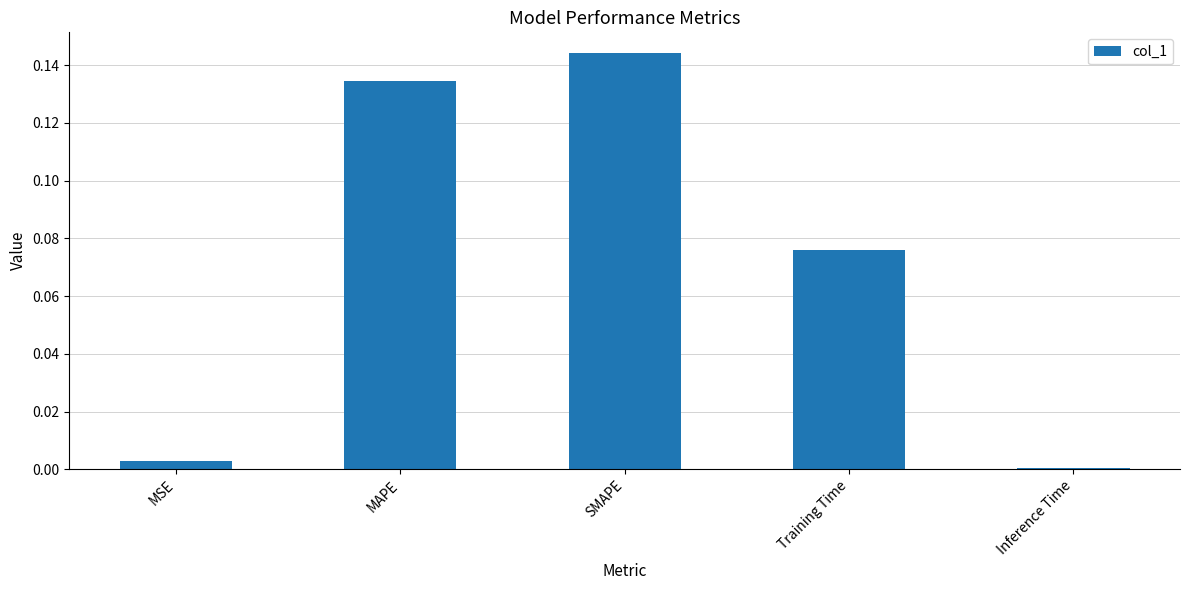

Between Training Time and MSE, which is larger?

Training Time